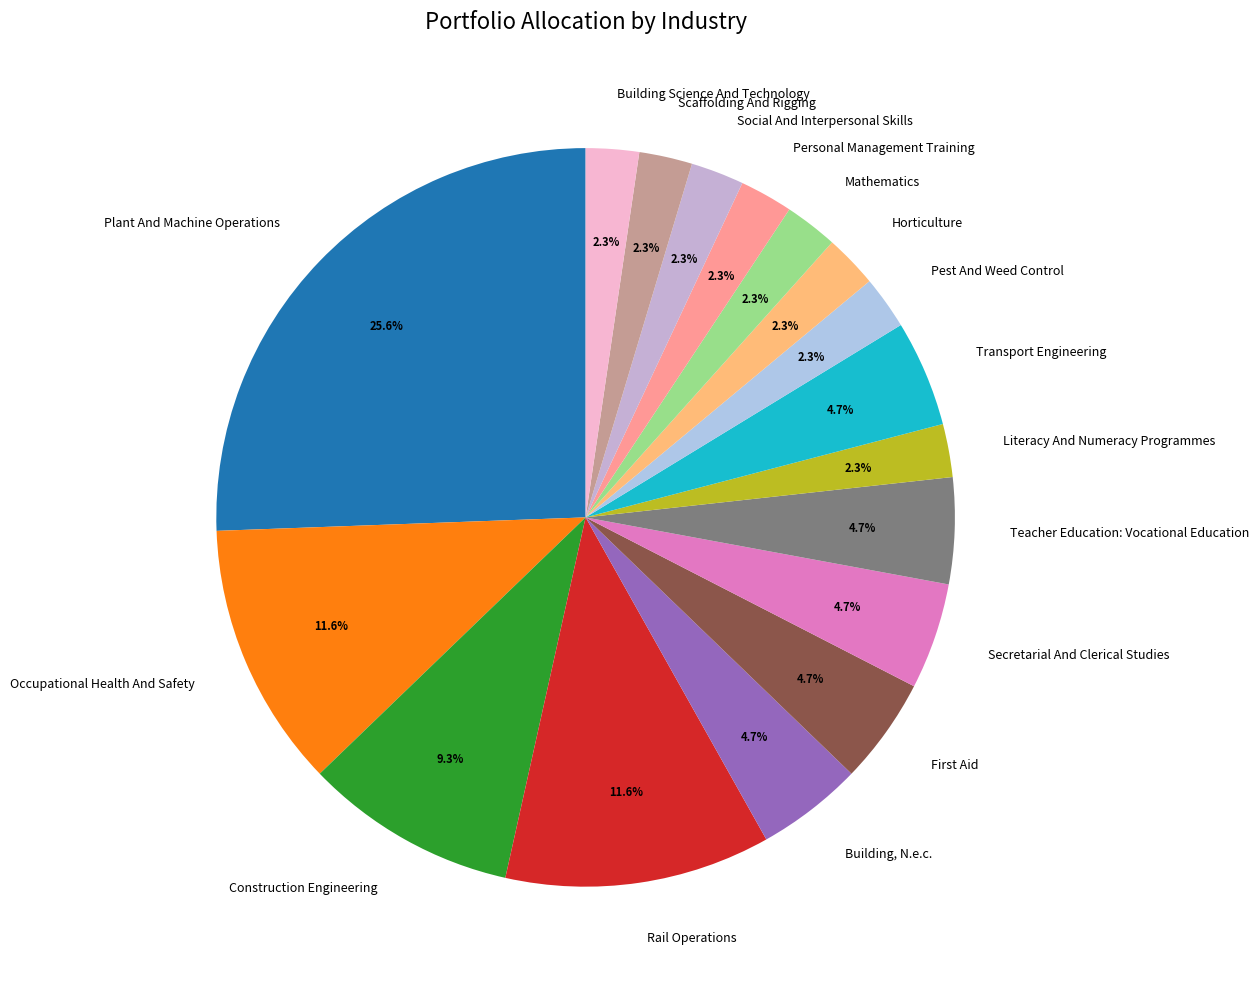

To the nearest percent, what is the difference between the largest and smallest slice percentages?

23%